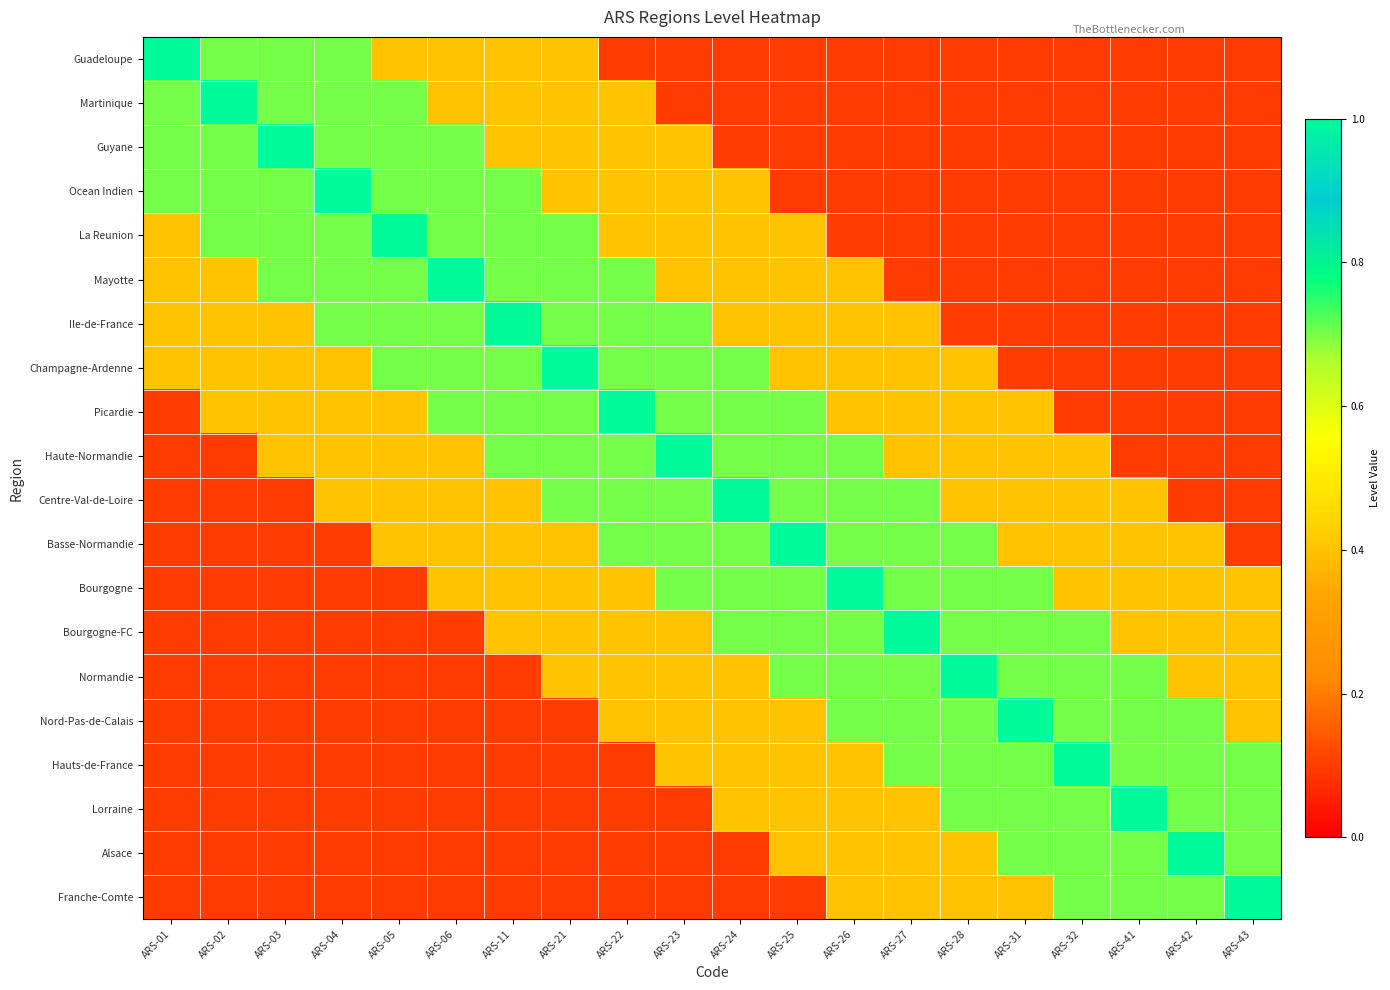

At ARS-26, list the series in order from largest to smallest.

Bourgogne, Haute-Normandie, Centre-Val-de-Loire, Basse-Normandie, Bourgogne-FC, Normandie, Nord-Pas-de-Calais, Mayotte, Ile-de-France, Champagne-Ardenne, Picardie, Hauts-de-France, Lorraine, Alsace, Franche-Comte, Guadeloupe, Martinique, Guyane, Ocean Indien, La Reunion